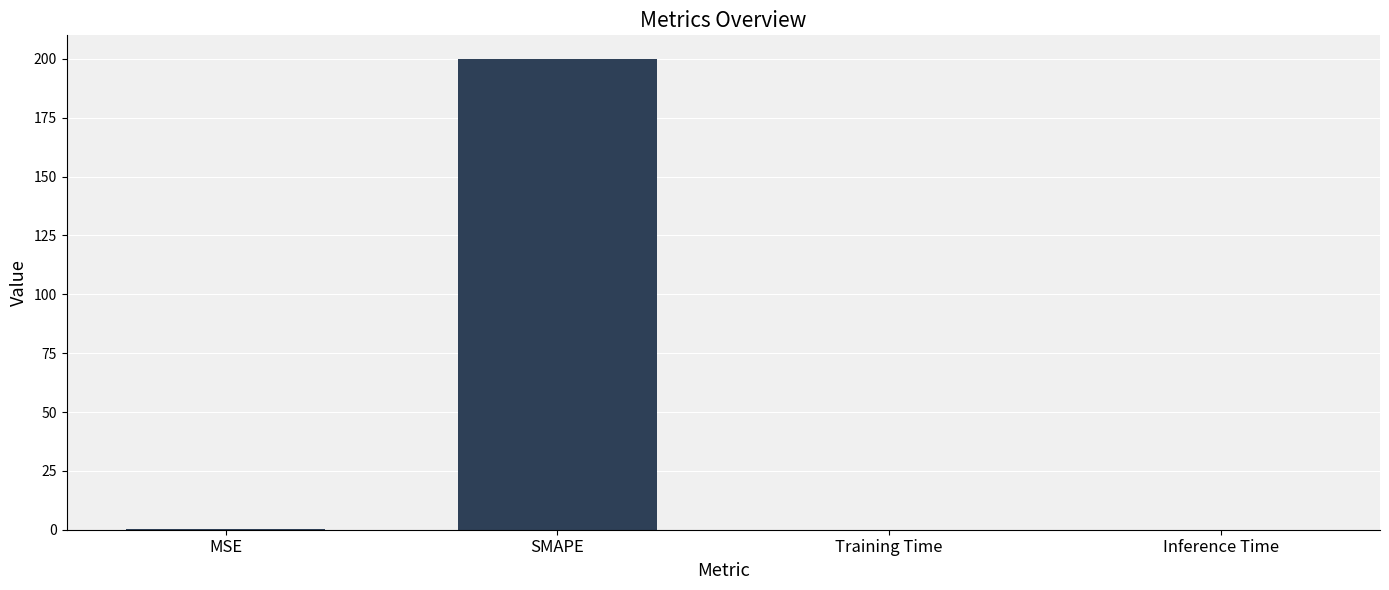

At which category does the chart reach its peak across all series?

SMAPE